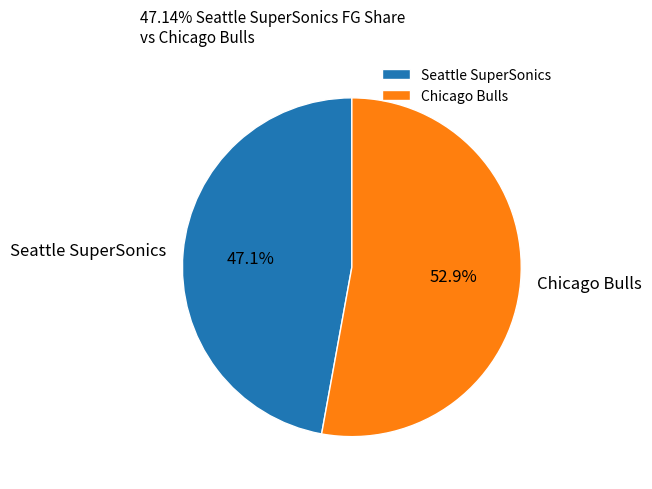

Between Chicago Bulls and Seattle SuperSonics, which is larger?

Chicago Bulls